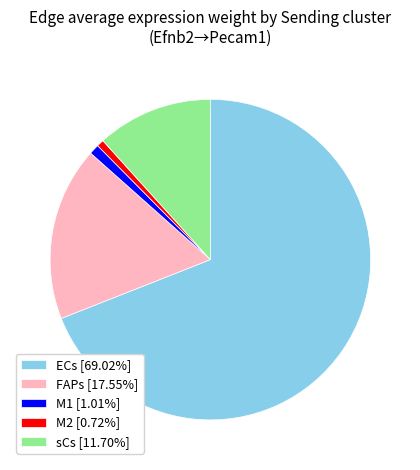

What is the ratio of the value at M2 to the value at M1?

0.7